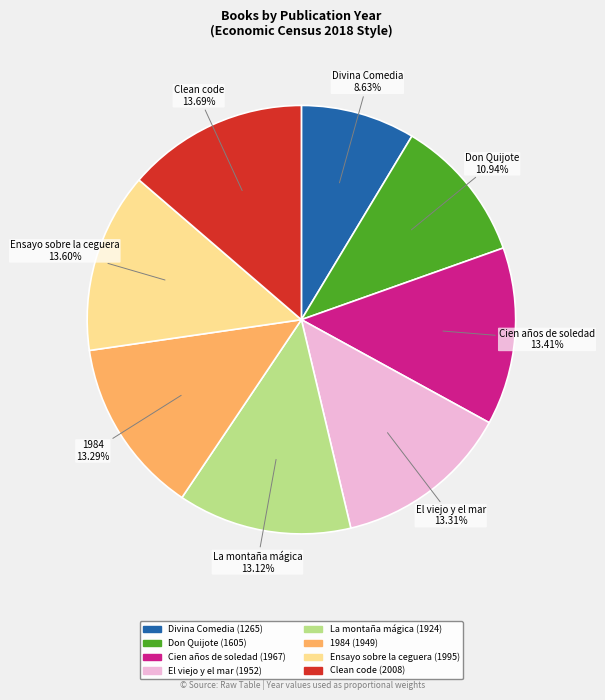

How many slices are in this pie chart?

8